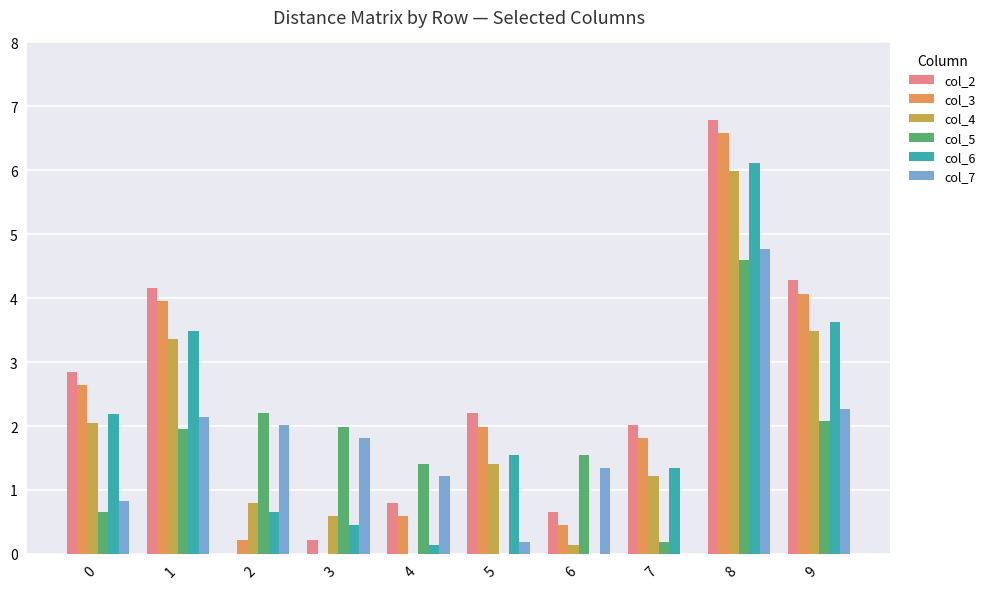

True or false: col_6 has a value of 6.1 at 8.

True